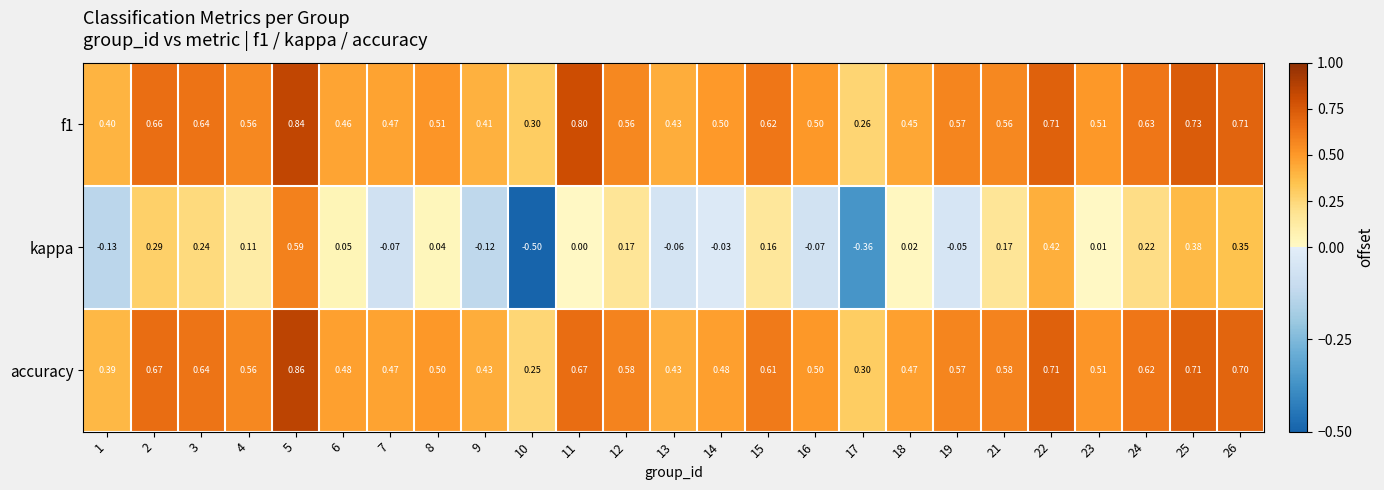

Between 18 and 24, which series saw the biggest shift?

kappa